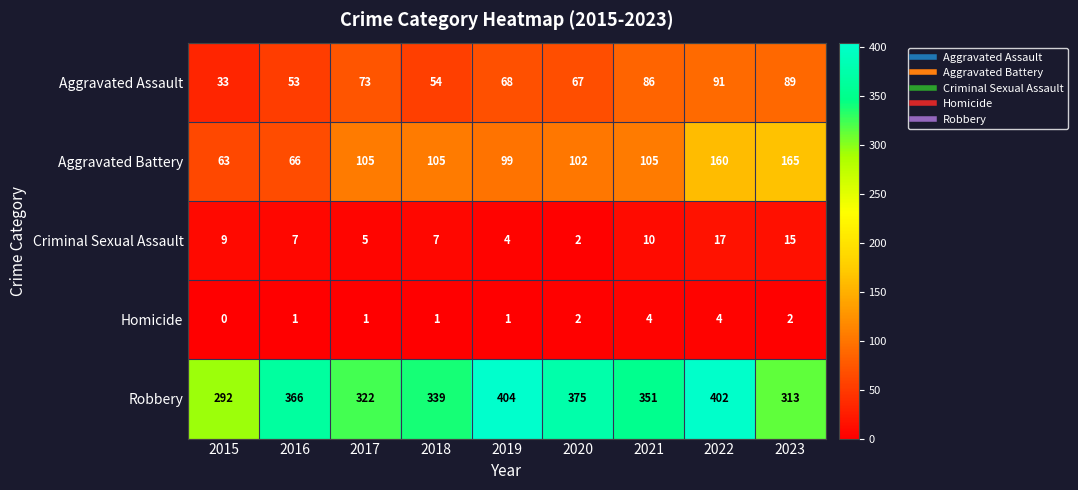

At 2016, list the series in order from largest to smallest.

Robbery, Aggravated Battery, Aggravated Assault, Criminal Sexual Assault, Homicide